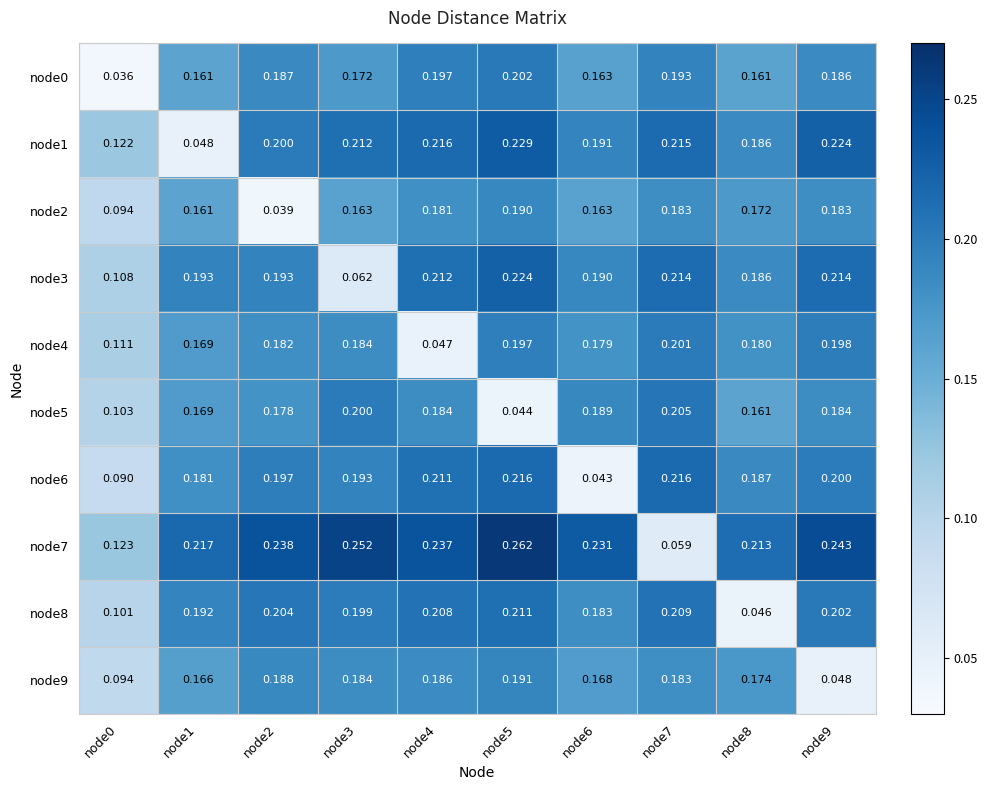

Is the value of node9 at node0 greater than the value of node8 at node9?

No